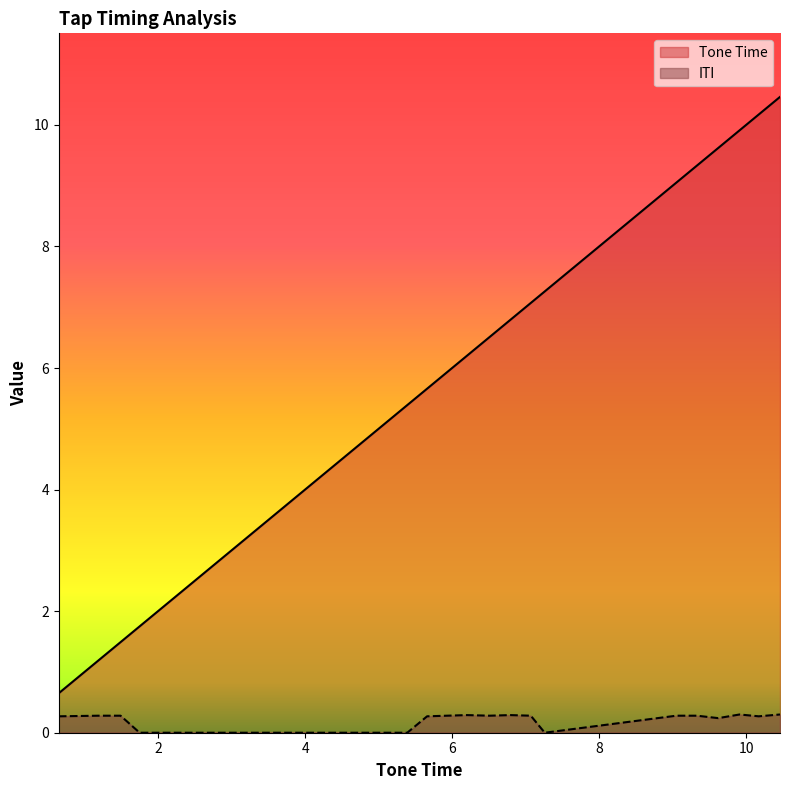

What value does the ITI series have at 9.91?

0.3